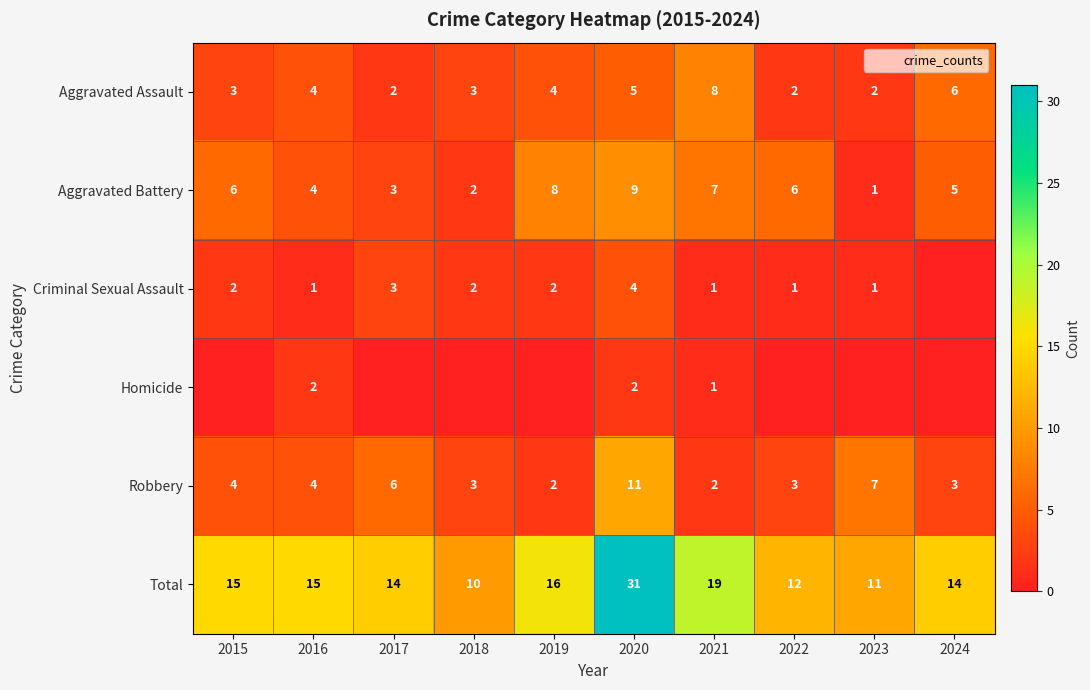

How many distinct data groups are displayed?

6